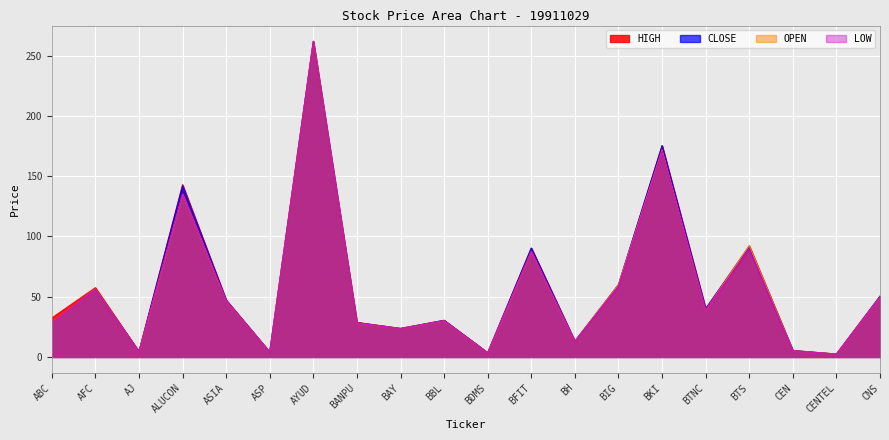

Which series has the largest total across all categories?

HIGH